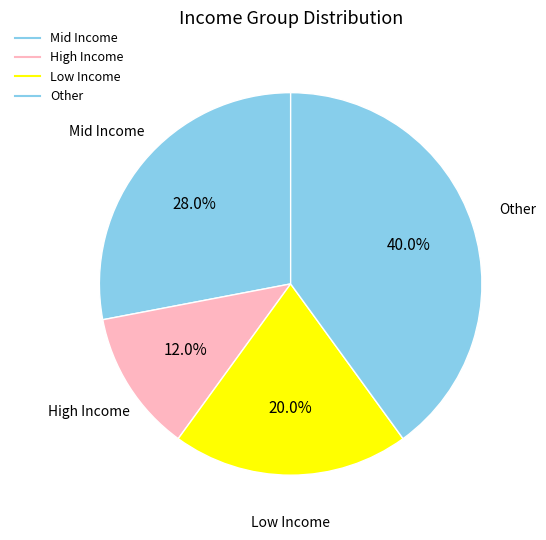

Count the number of slices in the pie.

4